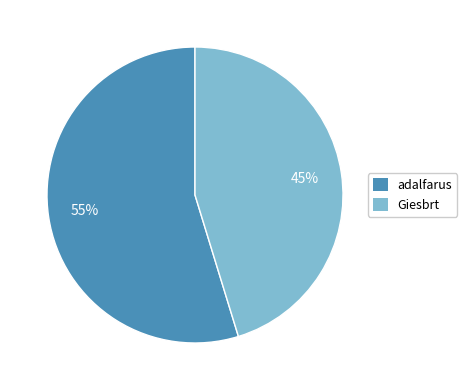

To the nearest percent, what is the average slice percentage?

50%